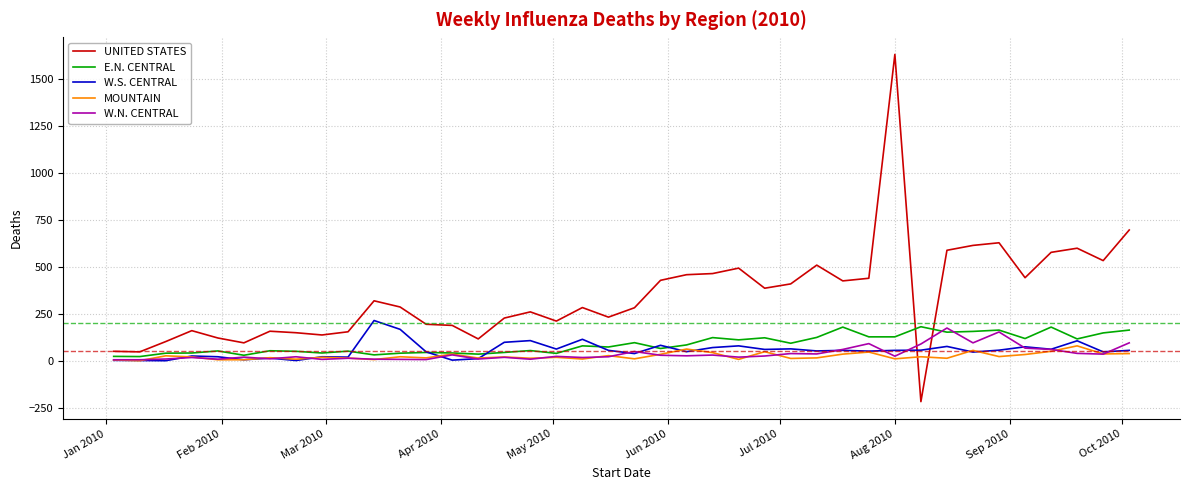

Count the number of data series in this chart.

5